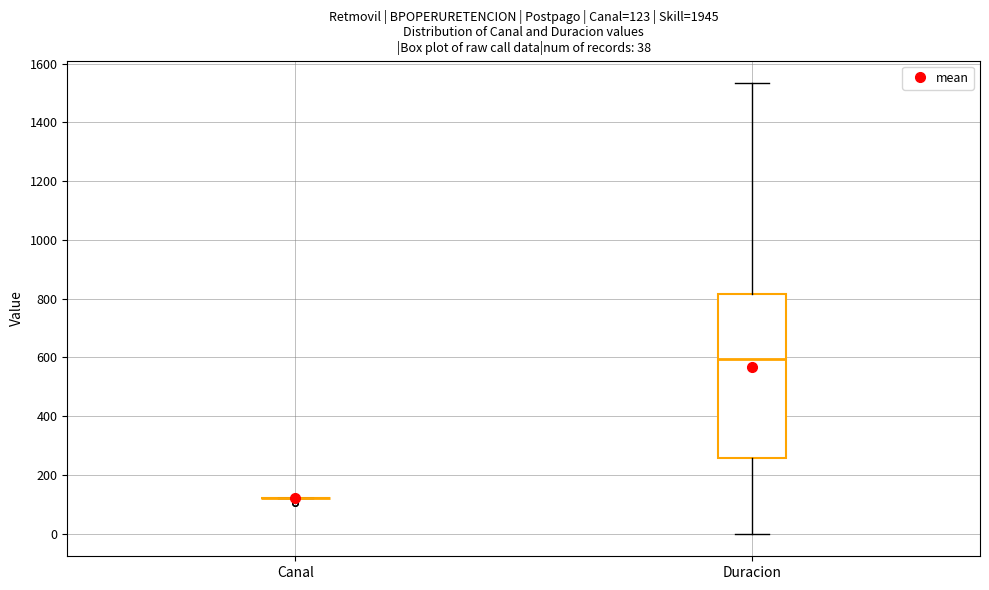

Which box is the tallest, from its lower edge to its upper edge?

Duracion